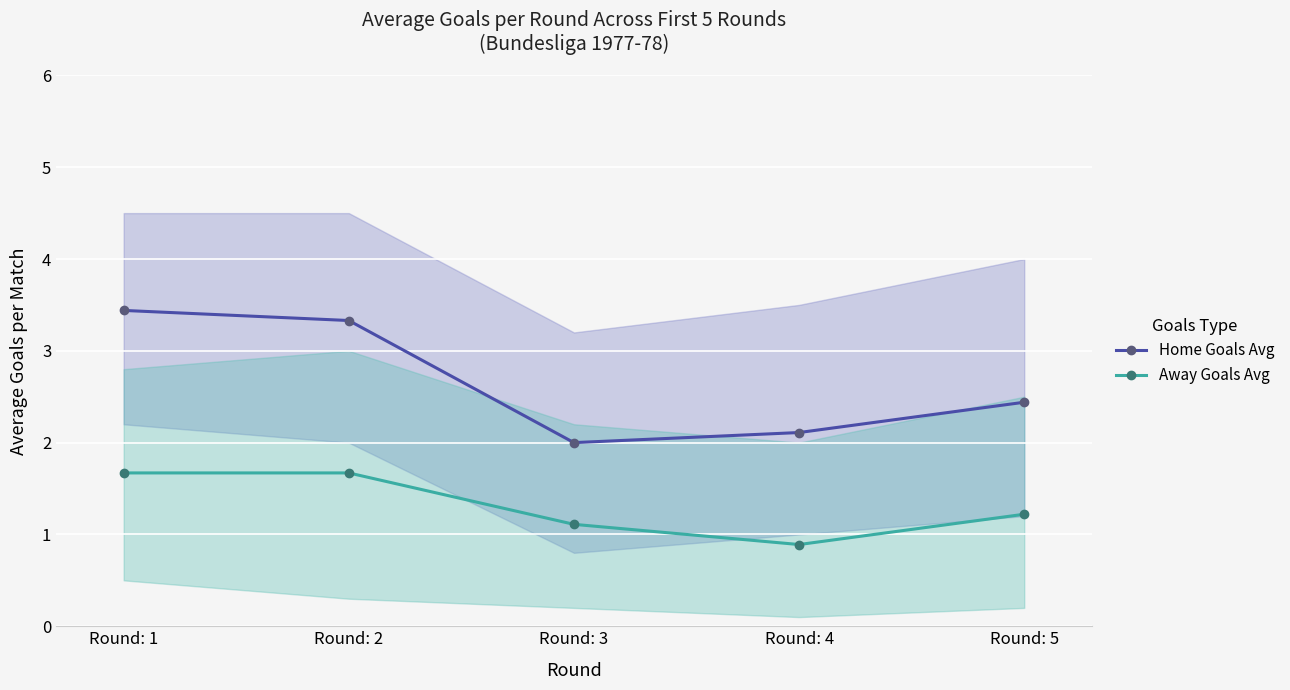

True or false: Home Goals Avg has a value of 3.1 at Round: 4.

False